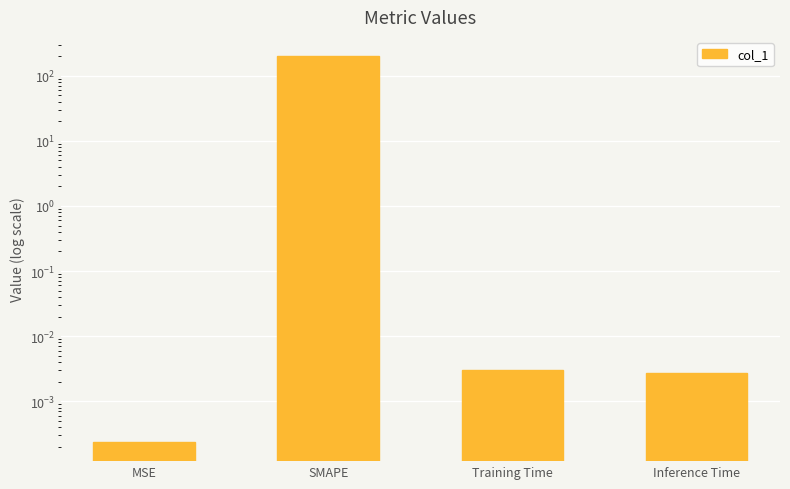

Rank the categories by value from highest to lowest.

SMAPE, Training Time, Inference Time, MSE